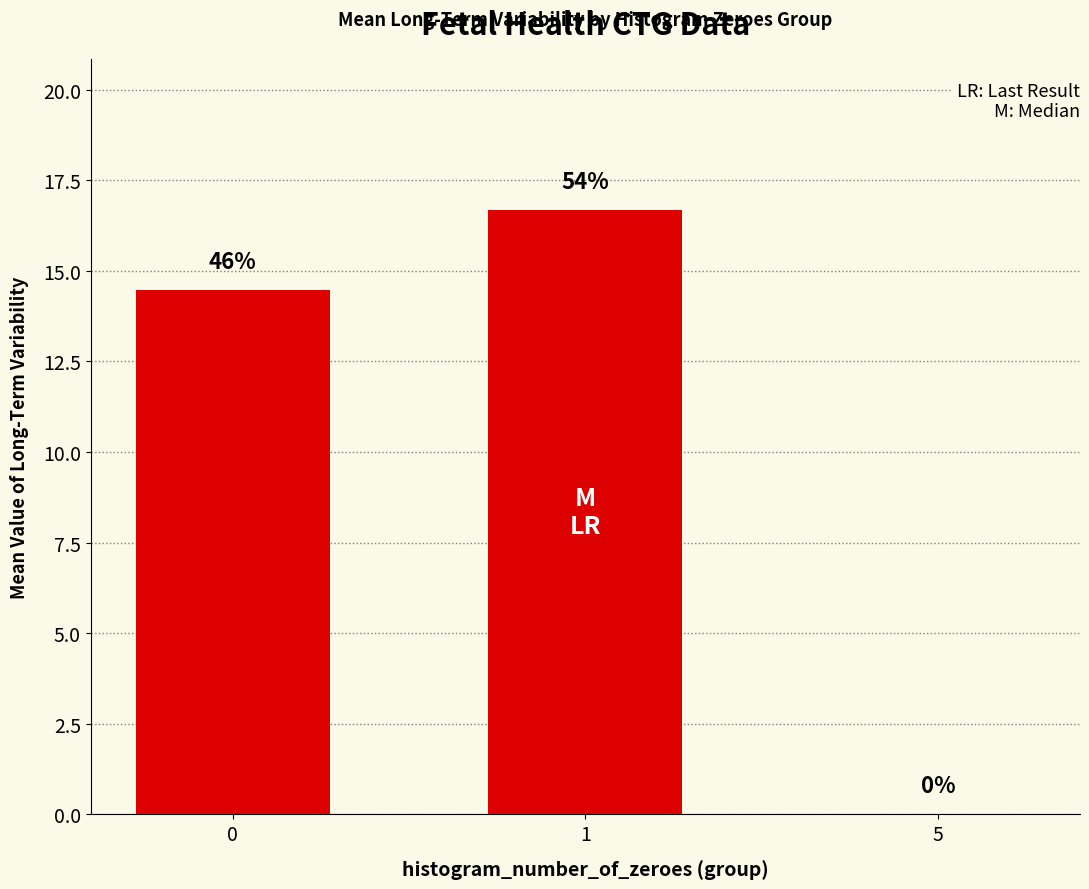

Which label corresponds to the smallest value in the chart?

5